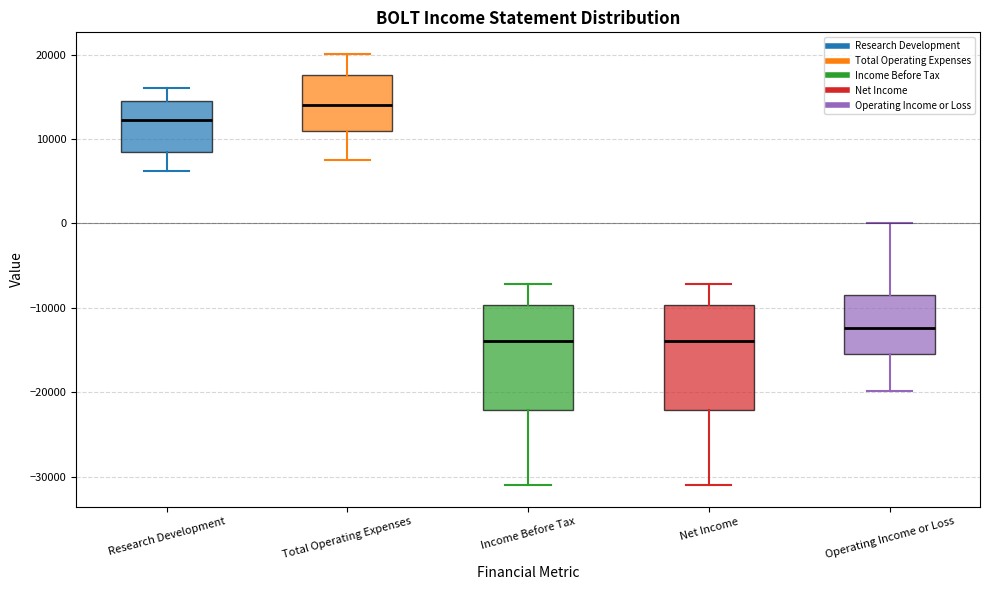

Reading left to right, transcribe this box plot: for each box, give where its median line is, the range the box spans, and where its two whiskers end, as read against the y-axis. The values are not printed on the chart, so give them approximately, as read against the axis.

Research Development: median 12000, box 8000 to 15000, whiskers 6000 to 16000
Total Operating Expenses: median 14000, box 11000 to 18000, whiskers 8000 to 20000
Income Before Tax: median -14000, box -22000 to -10000, whiskers -31000 to -7000
Net Income: median -14000, box -22000 to -10000, whiskers -31000 to -7000
Operating Income or Loss: median -12000, box -15000 to -8000, whiskers -20000 to 0